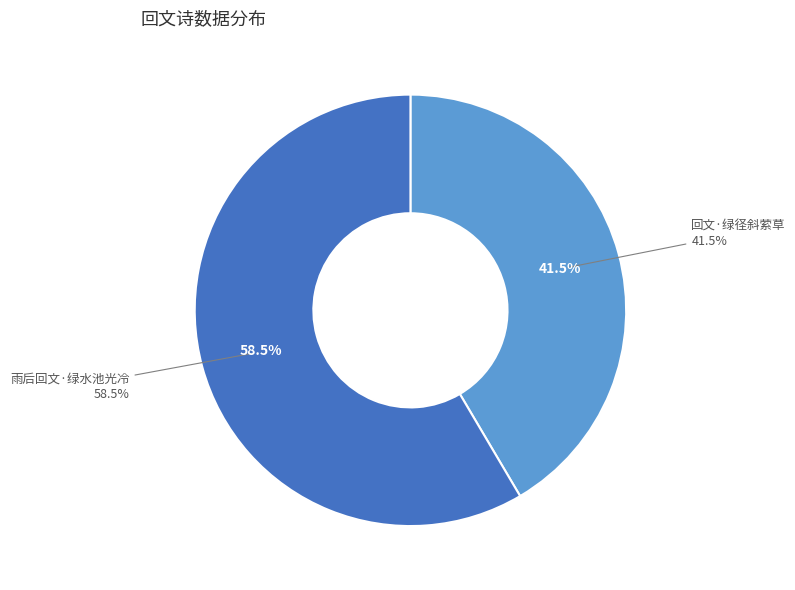

Count the number of slices in the pie.

2